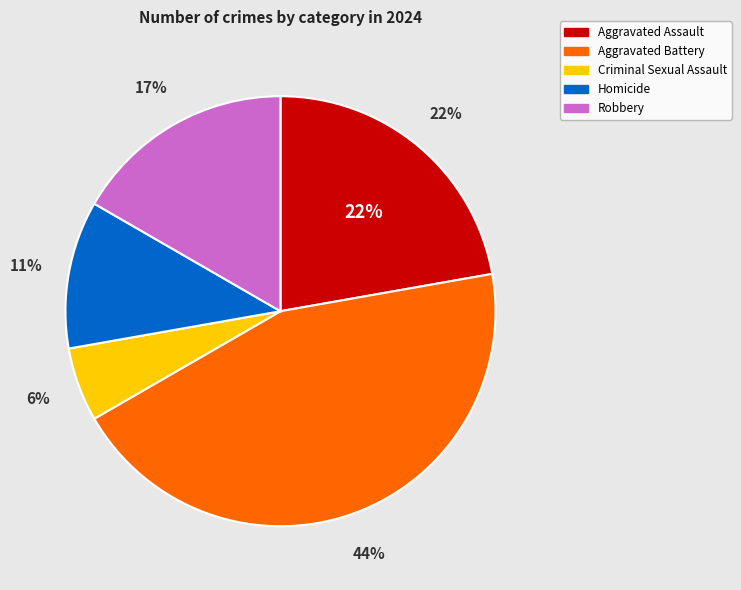

What percentage is the Robbery slice, to the nearest percent?

17%